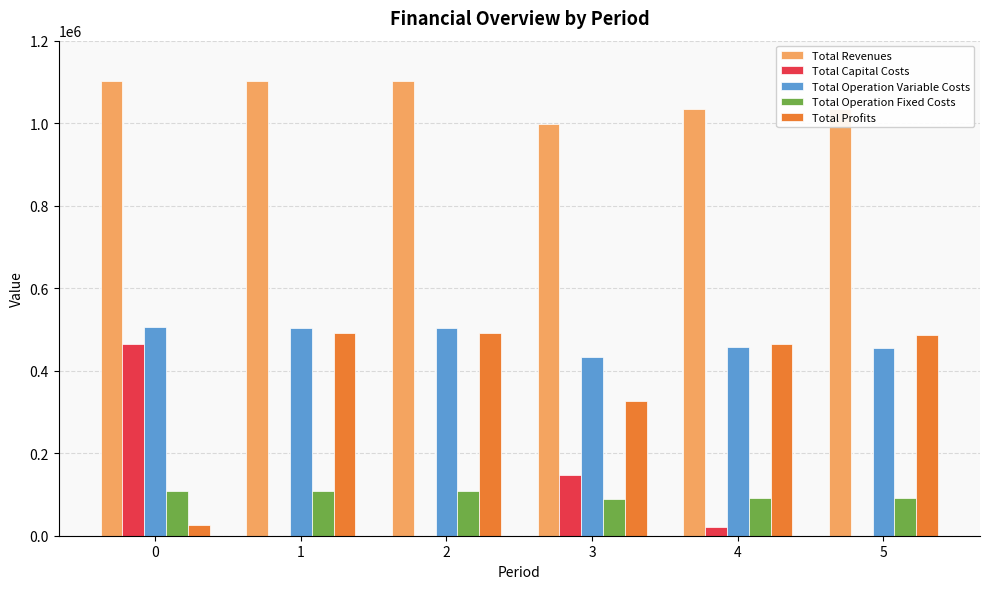

How many data points does each series have?

6